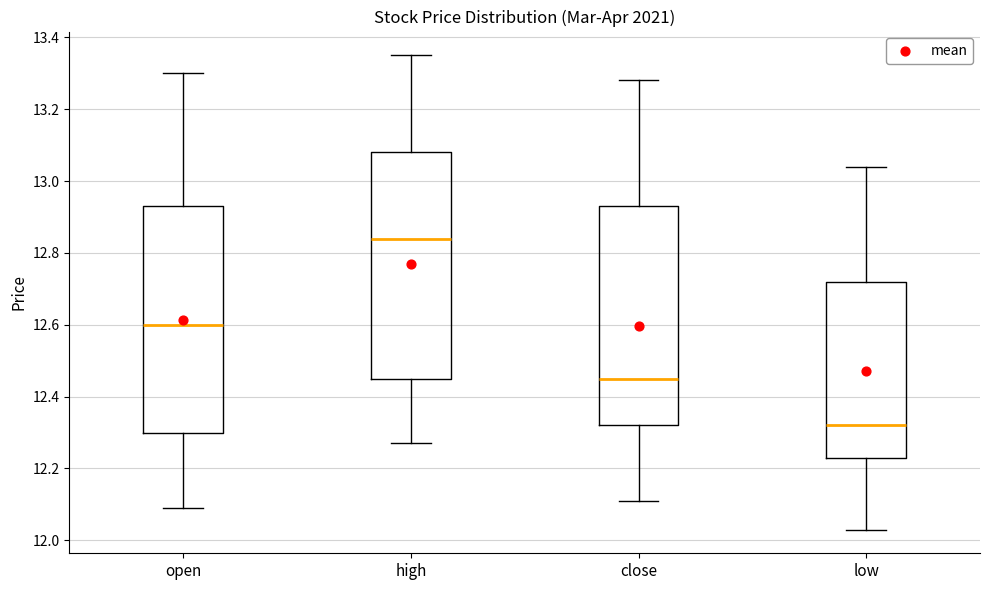

Reading left to right, transcribe this box plot: for each box, give where its median line is, the range the box spans, and where its two whiskers end, as read against the y-axis. The values are not printed on the chart, so give them approximately, as read against the axis.

open: median 12.60, box 12.30 to 12.94, whiskers 12.10 to 13.30
high: median 12.84, box 12.46 to 13.08, whiskers 12.28 to 13.36
close: median 12.46, box 12.32 to 12.94, whiskers 12.12 to 13.28
low: median 12.32, box 12.24 to 12.72, whiskers 12.04 to 13.04